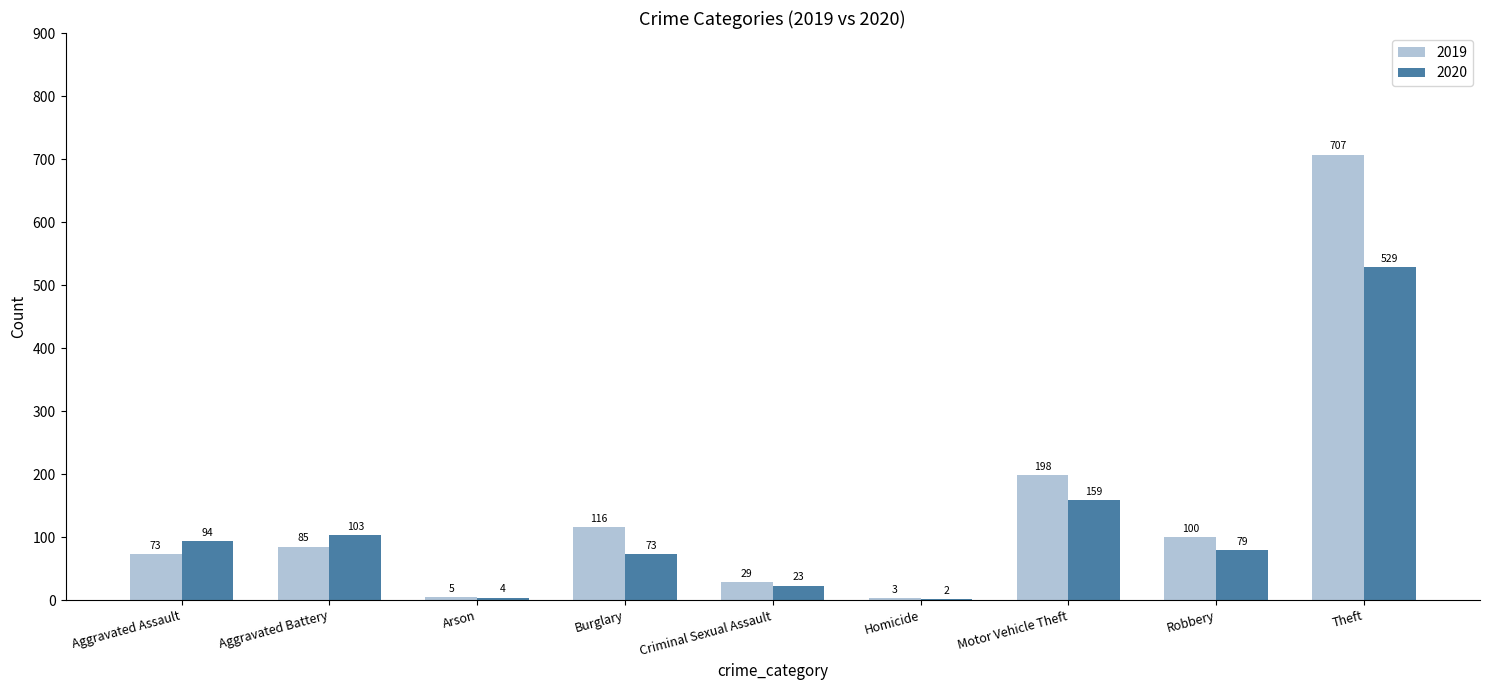

Is it true that 2020 equals 79 at Robbery?

True